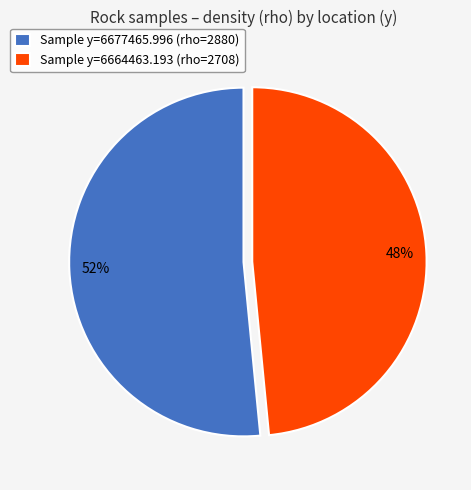

To the nearest percent, what portion does Sample y=6677465.996 (rho=2880) represent?

52%